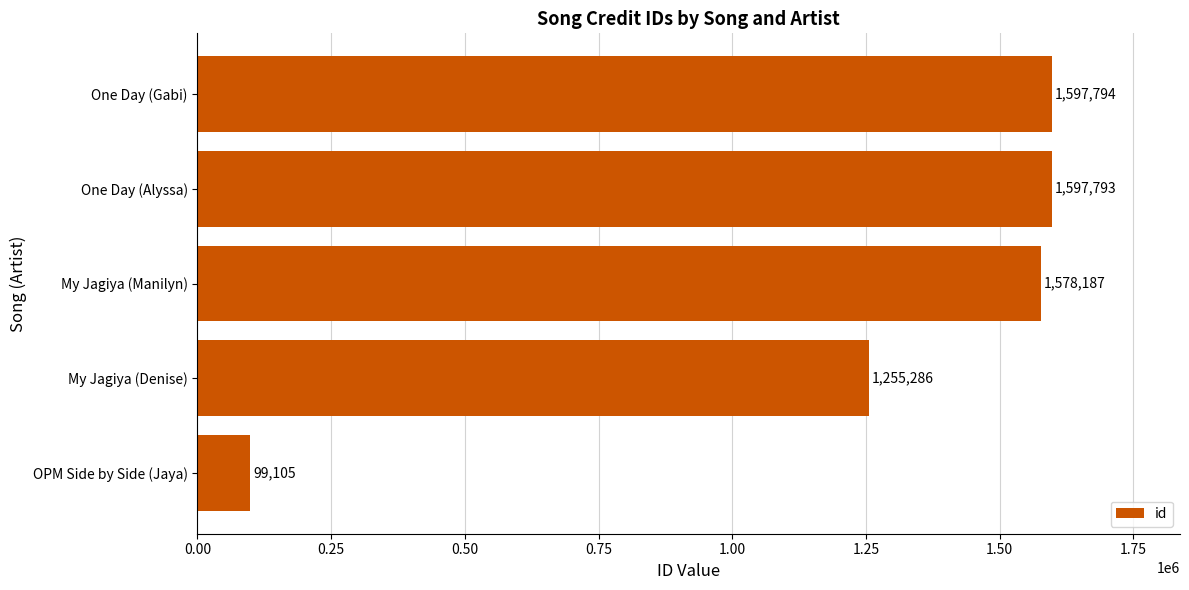

Count the number of data series in this chart.

1